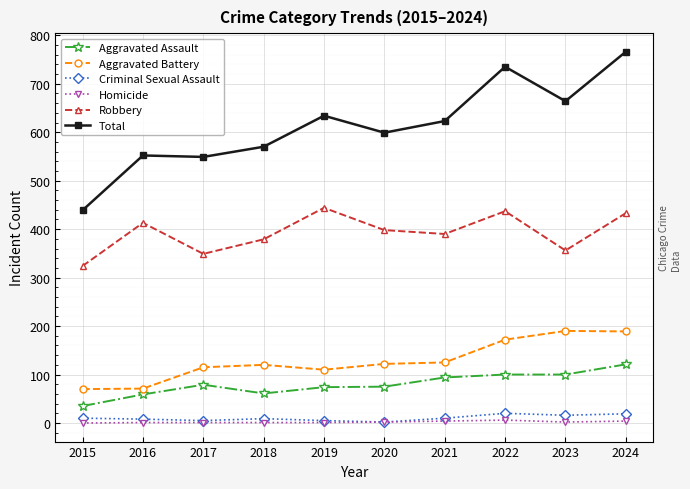

True or false: Aggravated Assault and Robbery intersect in this chart.

False